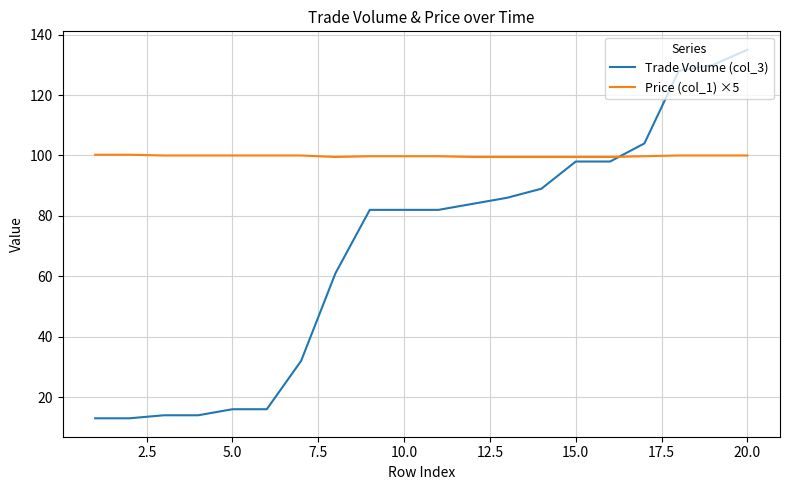

What is the difference between the maximum and minimum values in the Trade Volume (col_3) series?

122.0